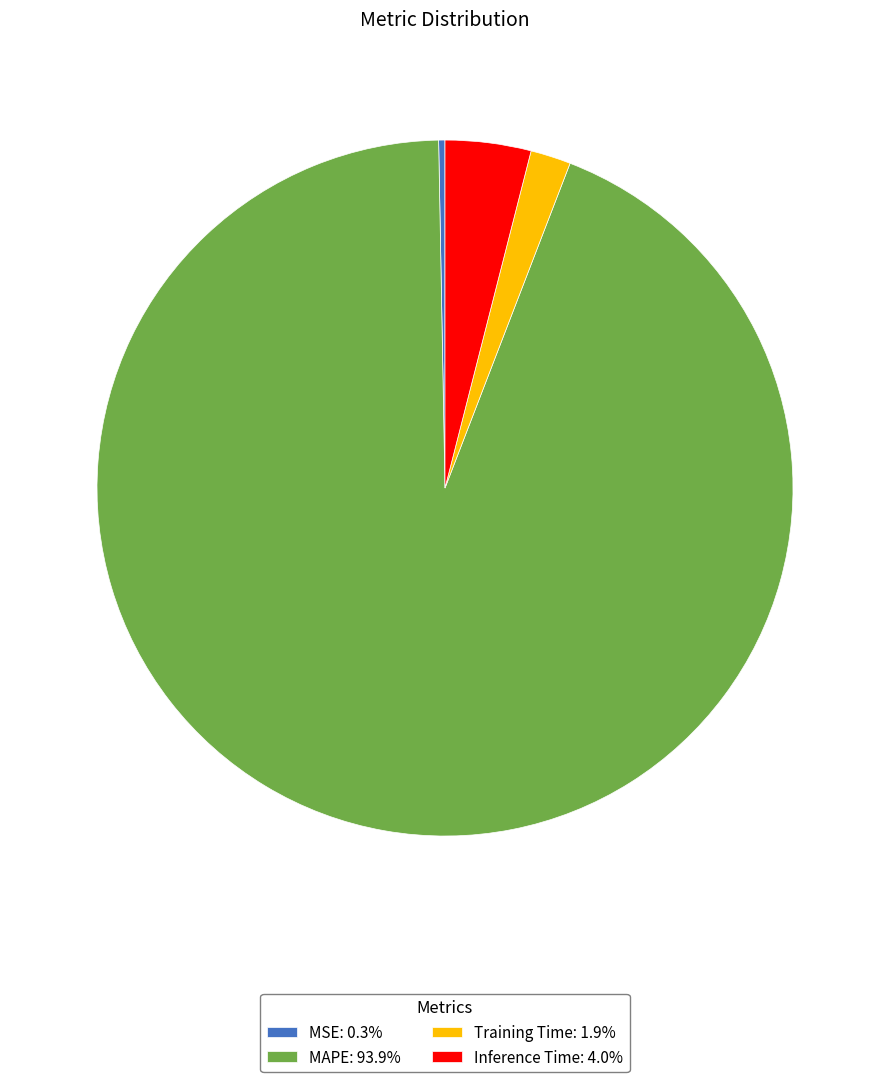

Does MAPE: 93.9% represent more than half of the total?

Yes